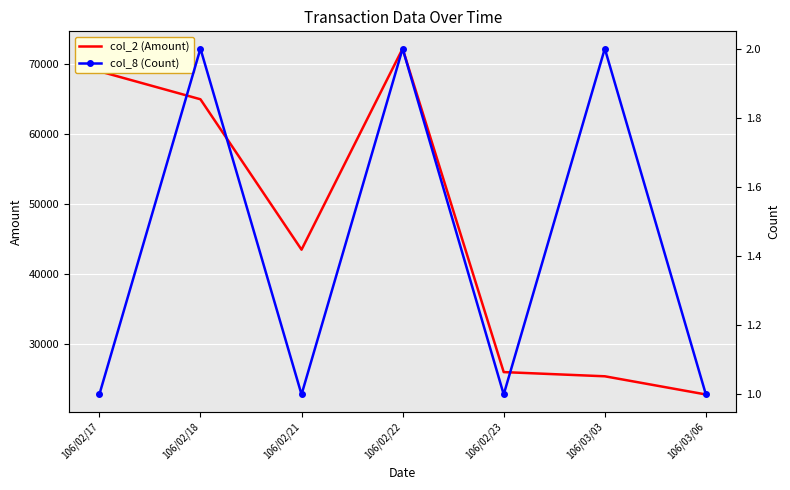

List the labels in order of col_8 (Count) value, largest first.

106/02/18, 106/02/22, 106/03/03, 106/02/17, 106/02/21, 106/02/23, 106/03/06